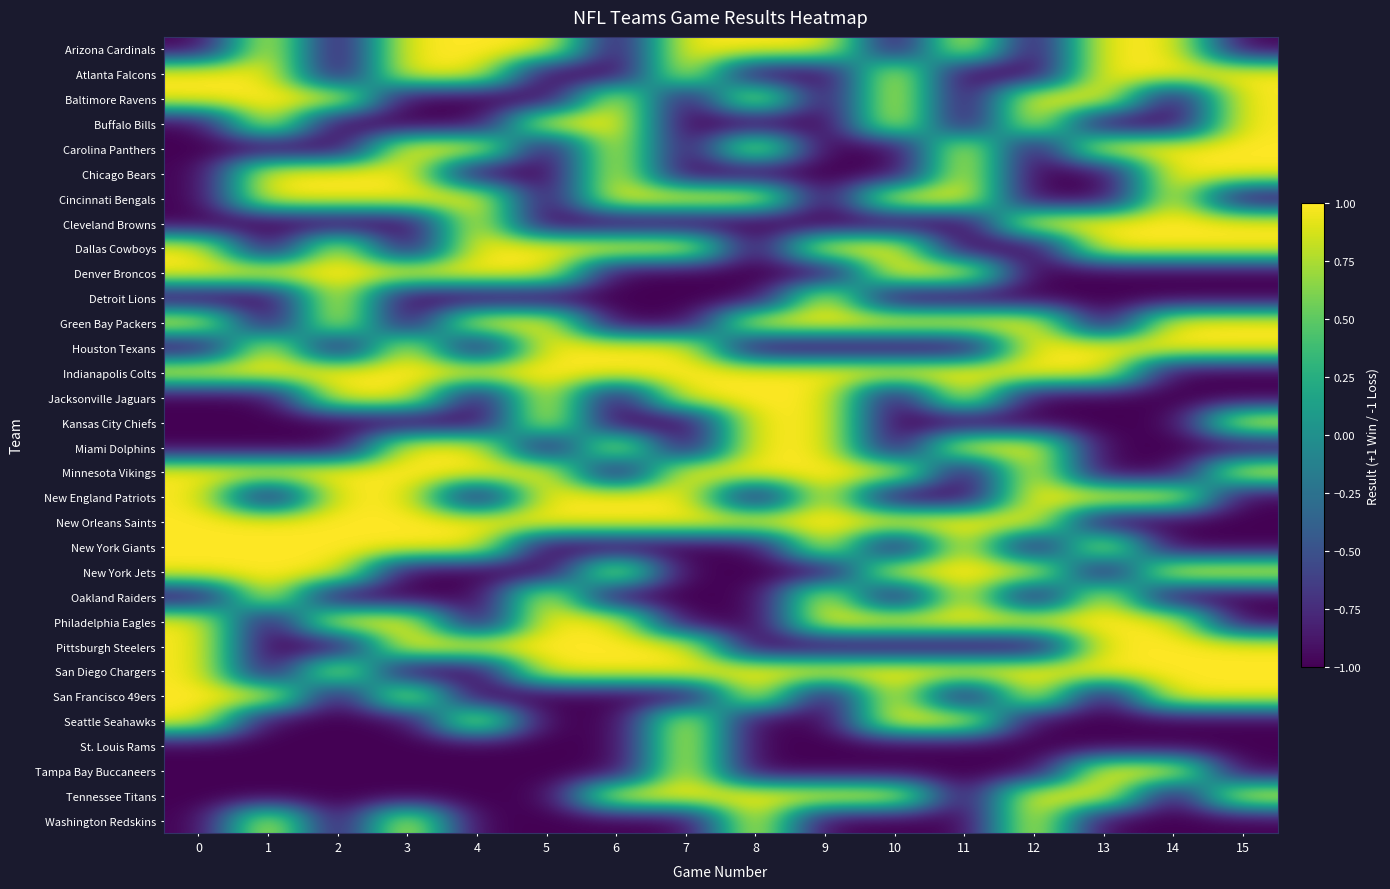

What is the maximum value shown in the chart?

1